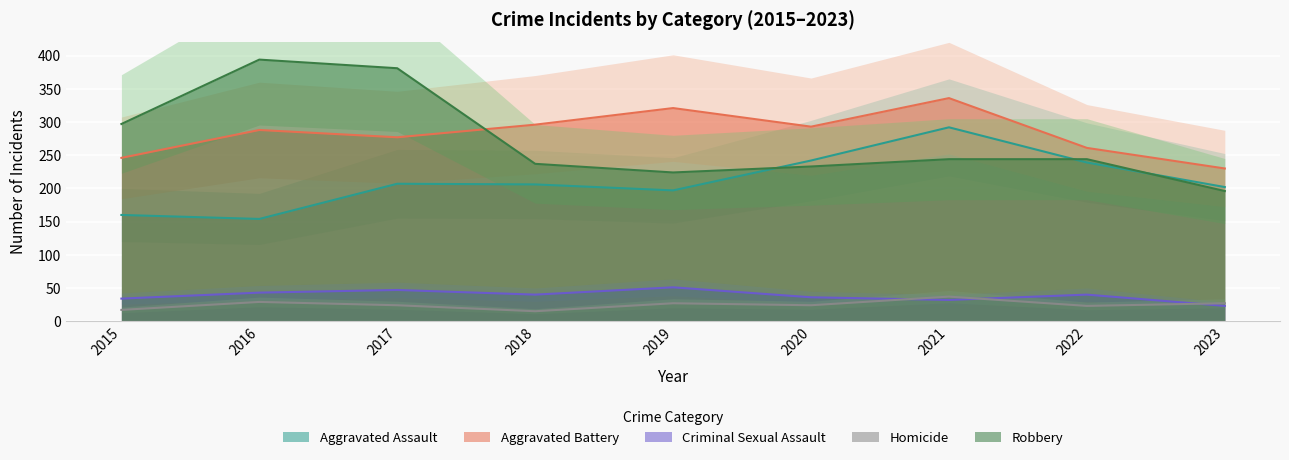

Is the value of Aggravated Assault at 2020 greater than the value of Robbery at 2016?

No